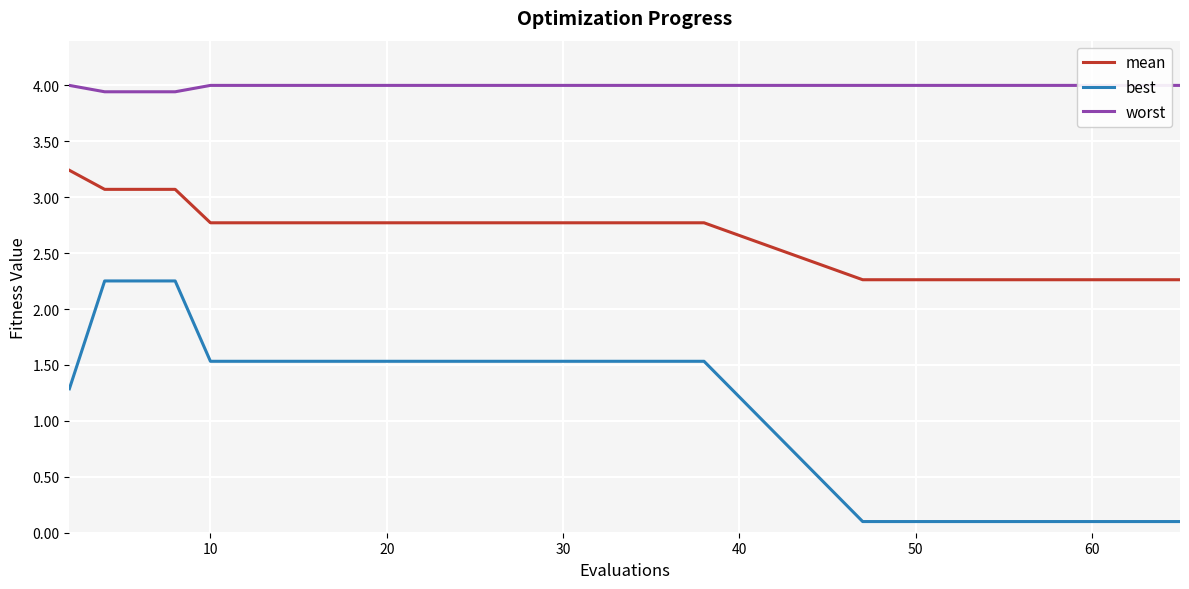

Which series has the largest total across all categories?

worst